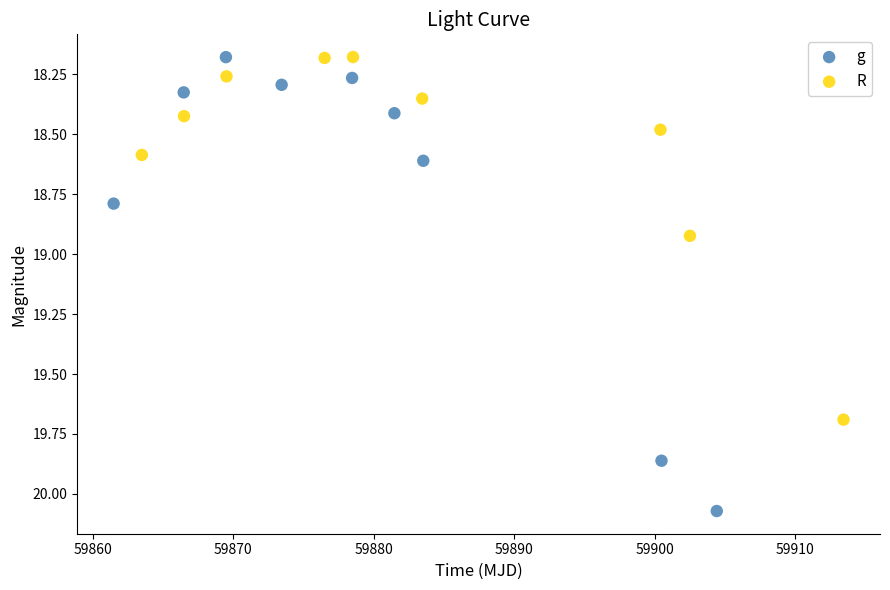

What are all the series names shown in the legend?

g, R